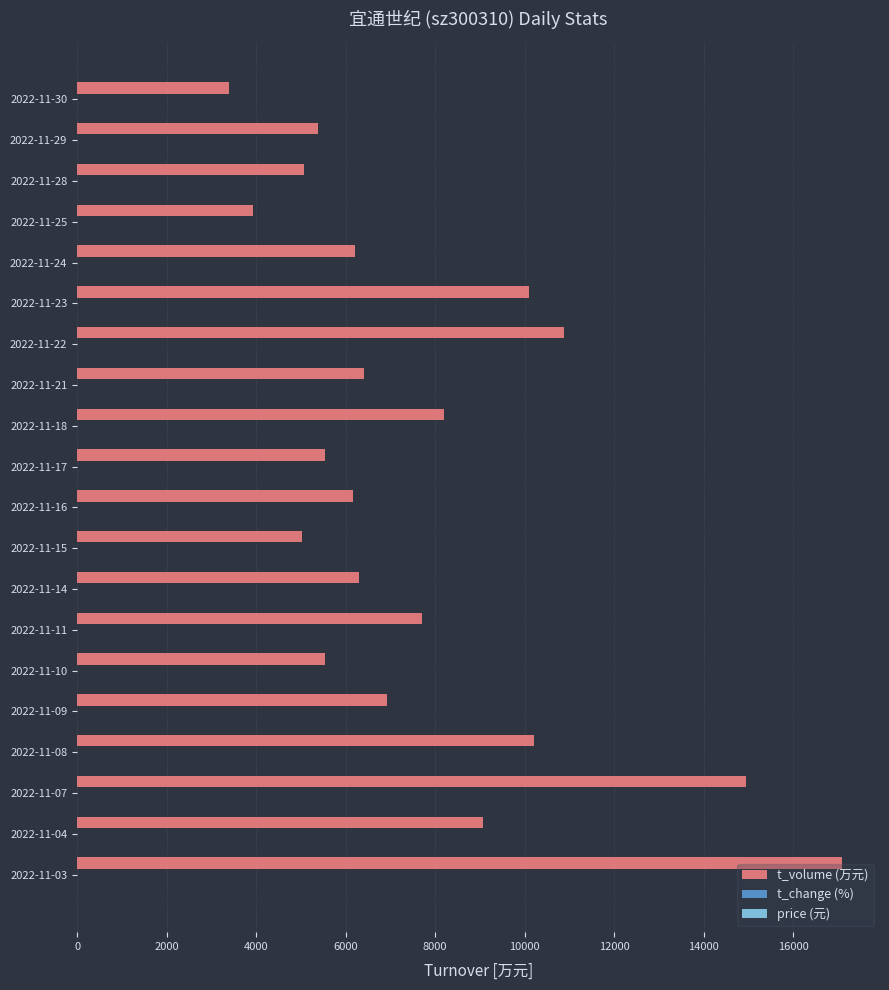

Which series changed the most between 2022-11-08 and 2022-11-29?

t_volume (万元)